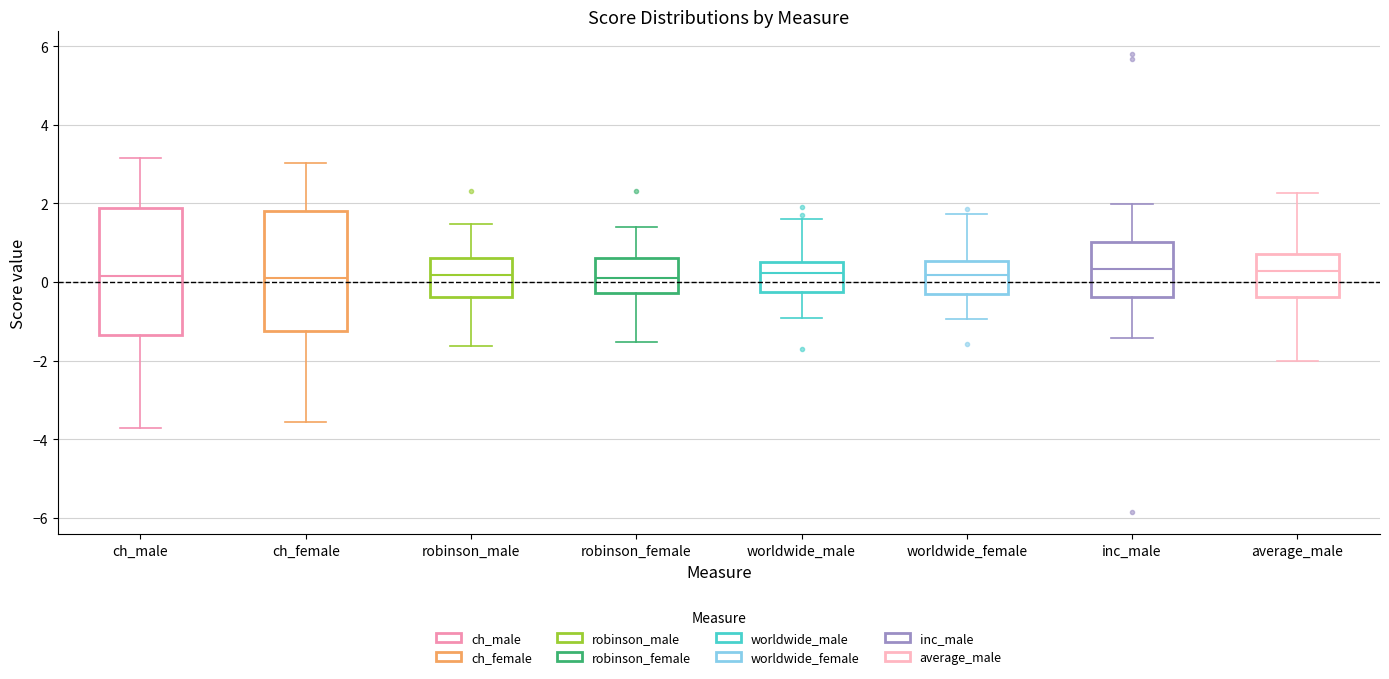

Reading left to right, transcribe this box plot: for each box, give where its median line is, the range the box spans, and where its two whiskers end, as read against the y-axis. The values are not printed on the chart, so give them approximately, as read against the axis.

ch_male: median 0.2, box -1.4 to 1.8, whiskers -3.8 to 3.2
ch_female: median 0.2, box -1.2 to 1.8, whiskers -3.6 to 3.0
robinson_male: median 0.2, box -0.4 to 0.6, whiskers -1.6 to 1.4
robinson_female: median 0.2, box -0.2 to 0.6, whiskers -1.6 to 1.4
worldwide_male: median 0.2, box -0.2 to 0.6, whiskers -1.0 to 1.6
worldwide_female: median 0.2, box -0.2 to 0.6, whiskers -1.0 to 1.8
inc_male: median 0.4, box -0.4 to 1.0, whiskers -1.4 to 2.0
average_male: median 0.2, box -0.4 to 0.8, whiskers -2.0 to 2.2